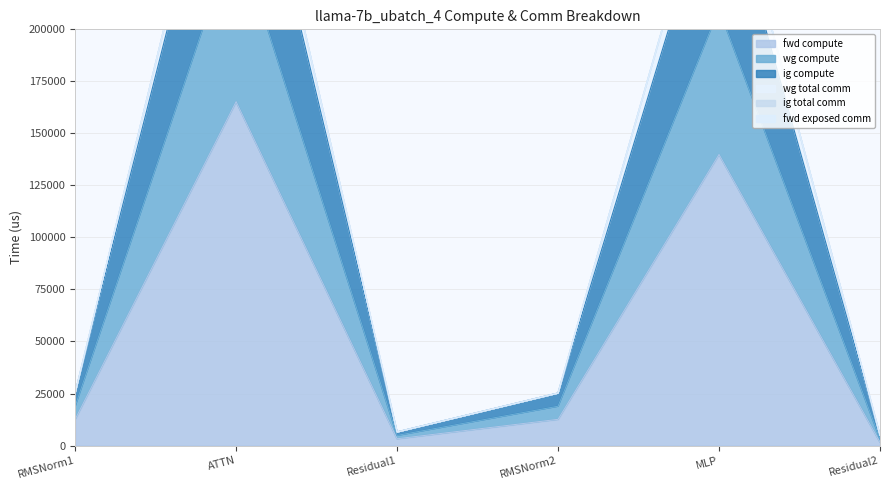

Which category has the highest value in the ig compute series?

ATTN